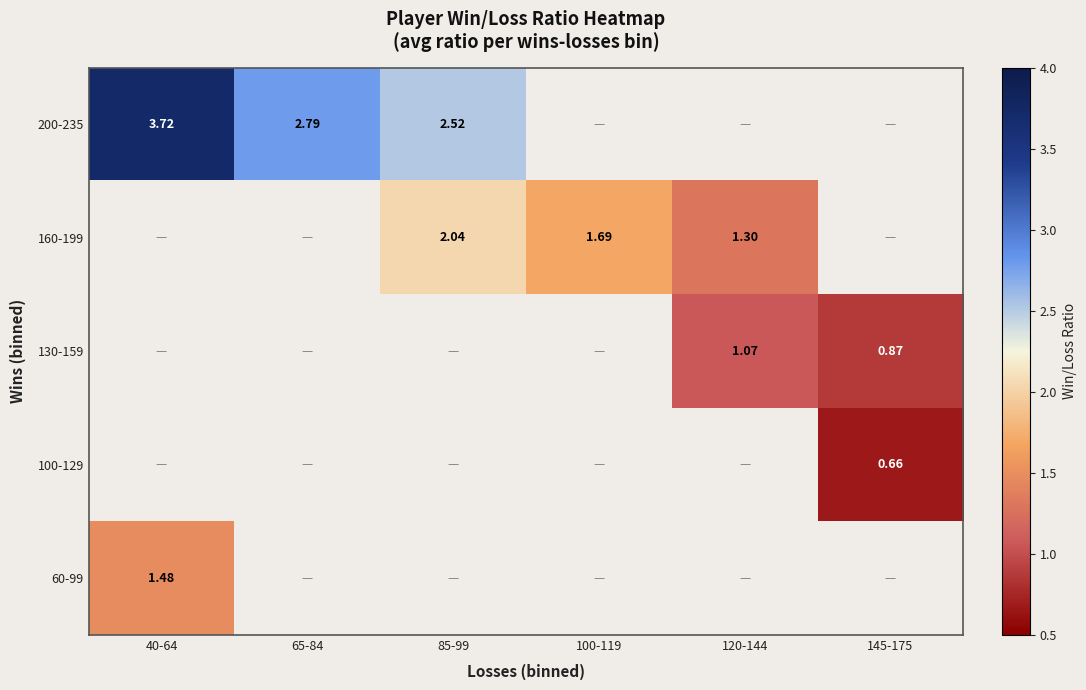

Count the number of data series in this chart.

5